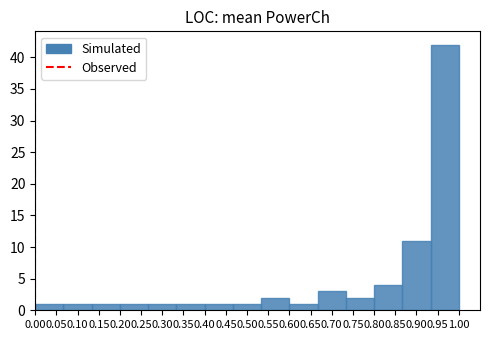

How tall is the bar that spans 0.535 to 0.600 on the x-axis? Neither the bar edges nor the heights are printed on the chart, so give them approximately, as read against the axes.

2